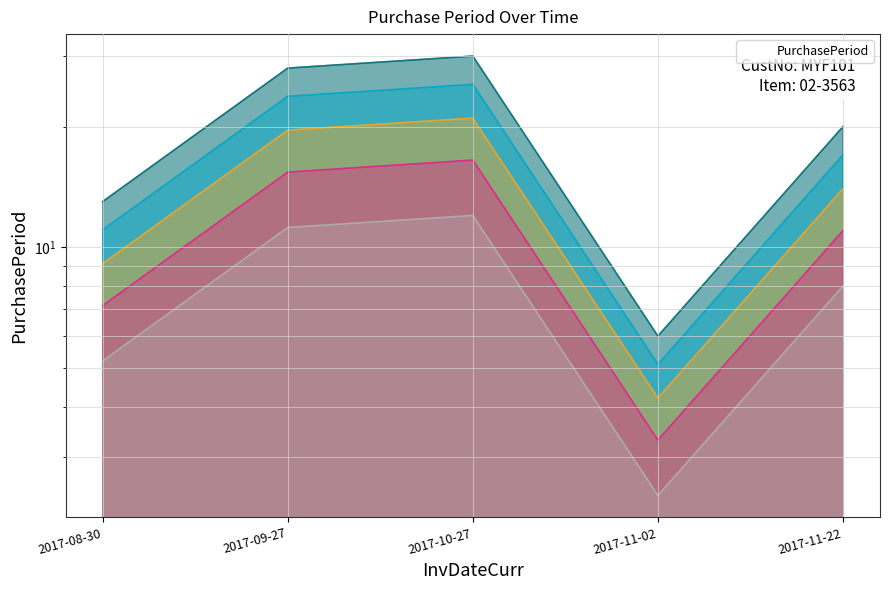

List the labels in order of value, largest first.

2017-10-27, 2017-09-27, 2017-11-22, 2017-08-30, 2017-11-02